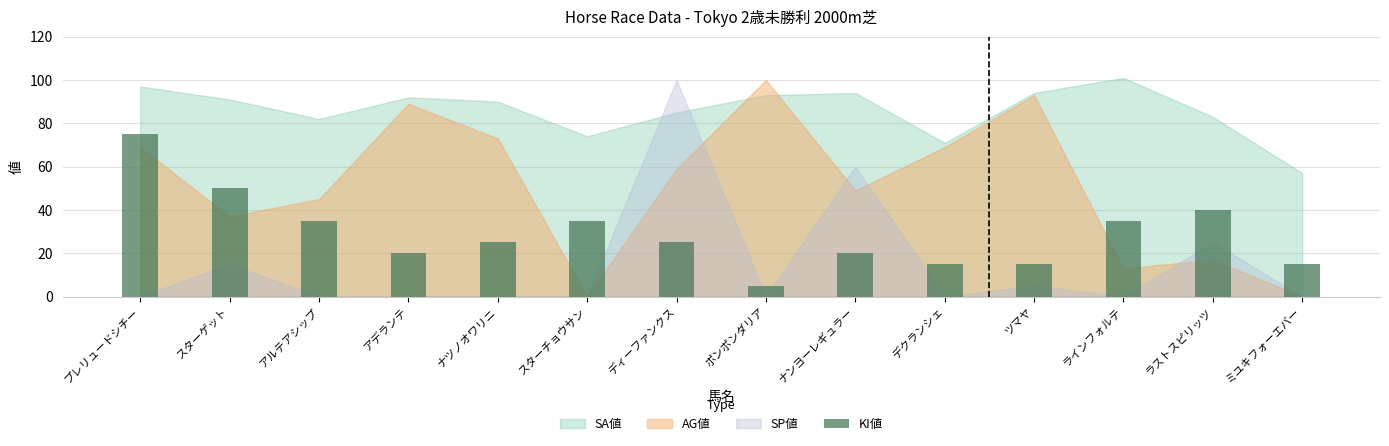

Reading right to left, list all the values displayed in this chart.

ミユキフォーエバー=15	ラストスピリッツ=40	ラインフォルテ=35	ツマヤ=15	デクランシェ=15	ナンヨーレギュラー=20	ポンポンダリア=5	ディーファンクス=25	スターチョウサン=35	ナツノオワリニ=25	アデランテ=20	アルテアシップ=35	スターゲット=50	プレリュードシチー=75